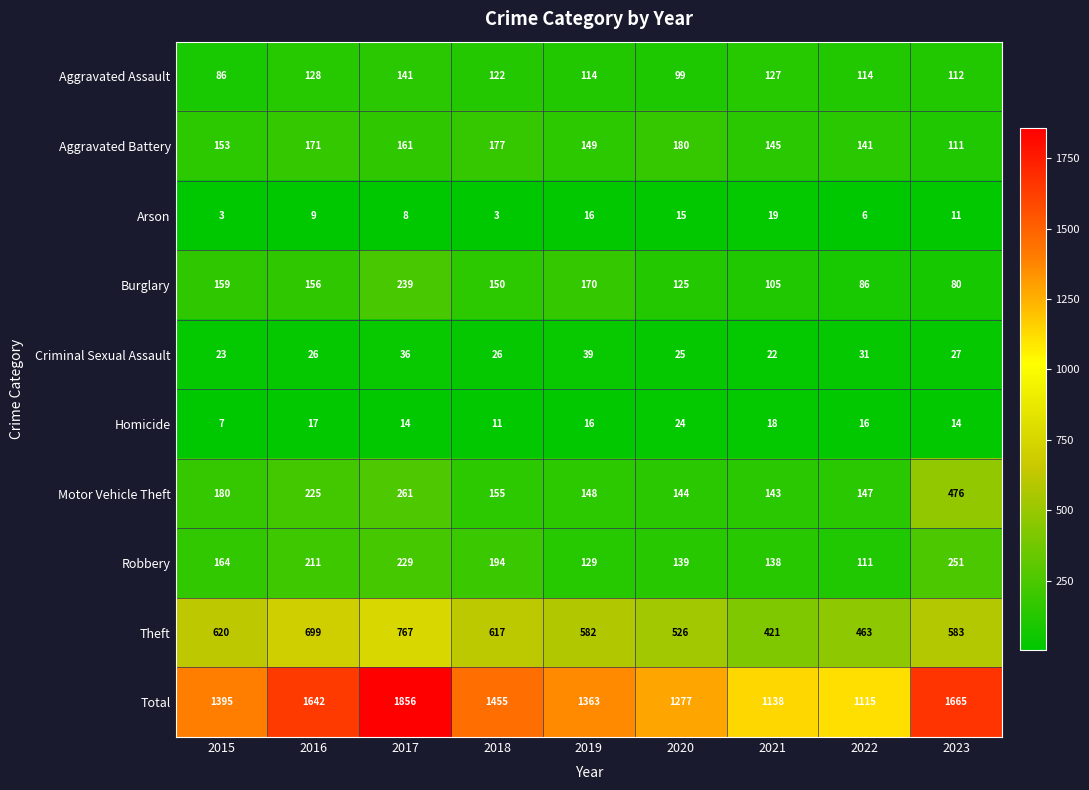

At which label does Burglary first exceed 150?

2015